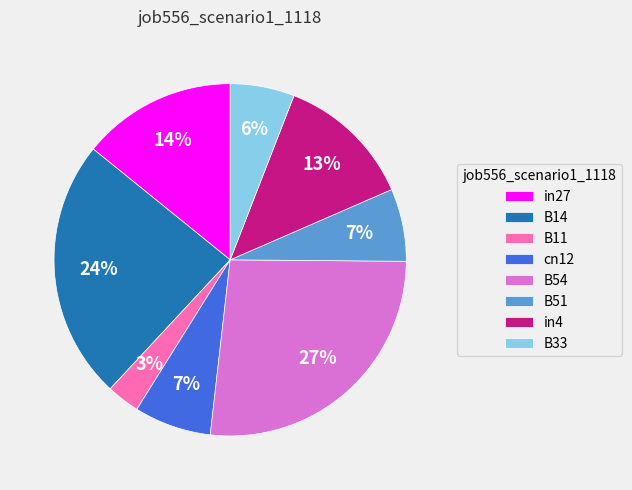

To the nearest percent, what portion does B14 represent?

24%